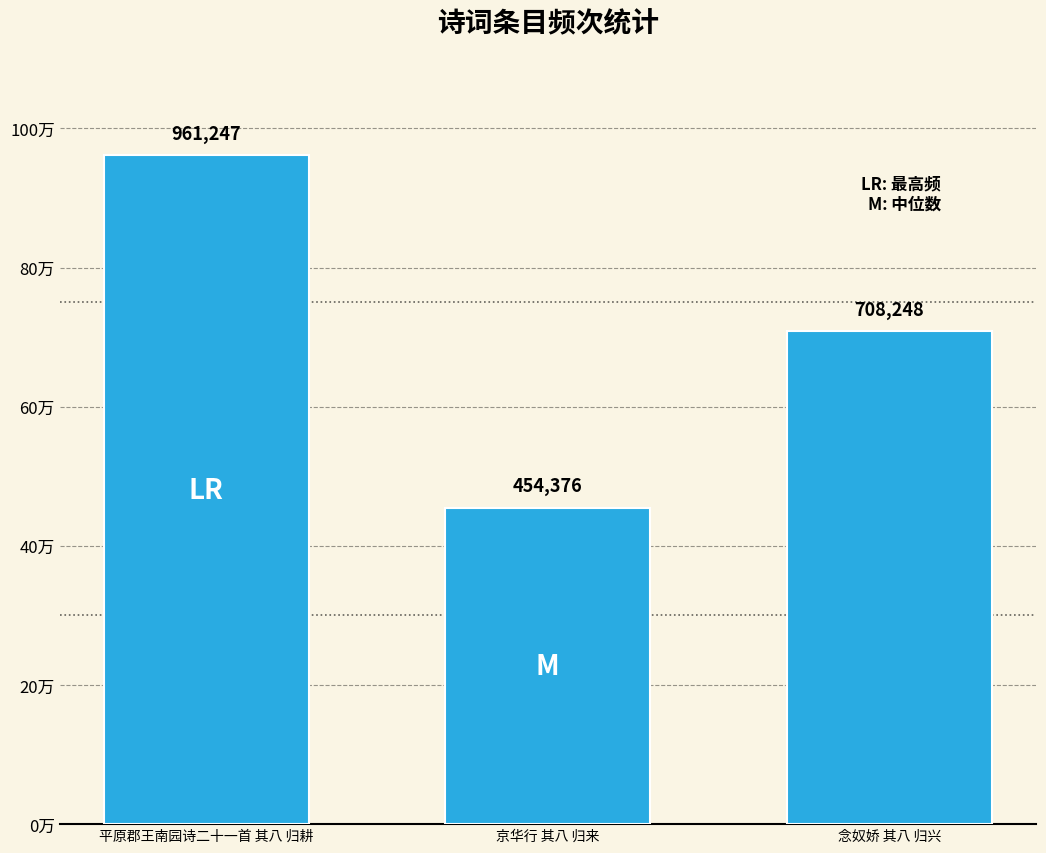

At which label does the data first exceed 708248?

平原郡王南园诗二十一首 其八 归耕